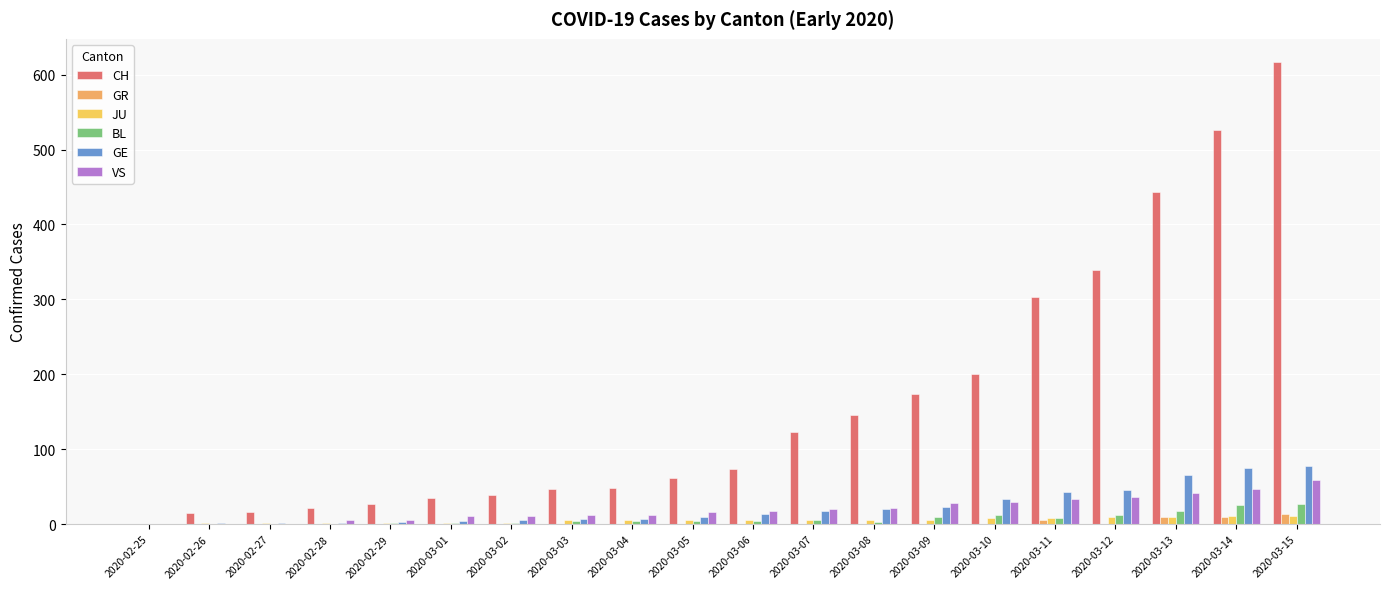

What is the maximum value shown in the chart?

617